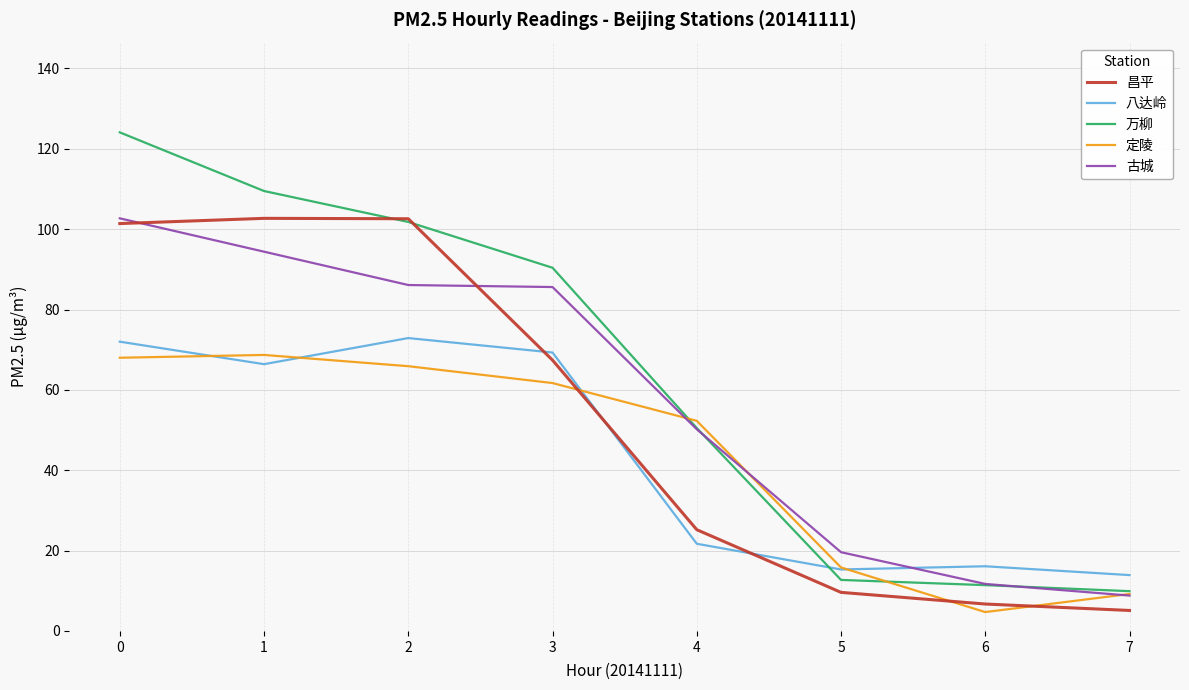

The value of 万柳 at 5 is 19.0. True or false?

False